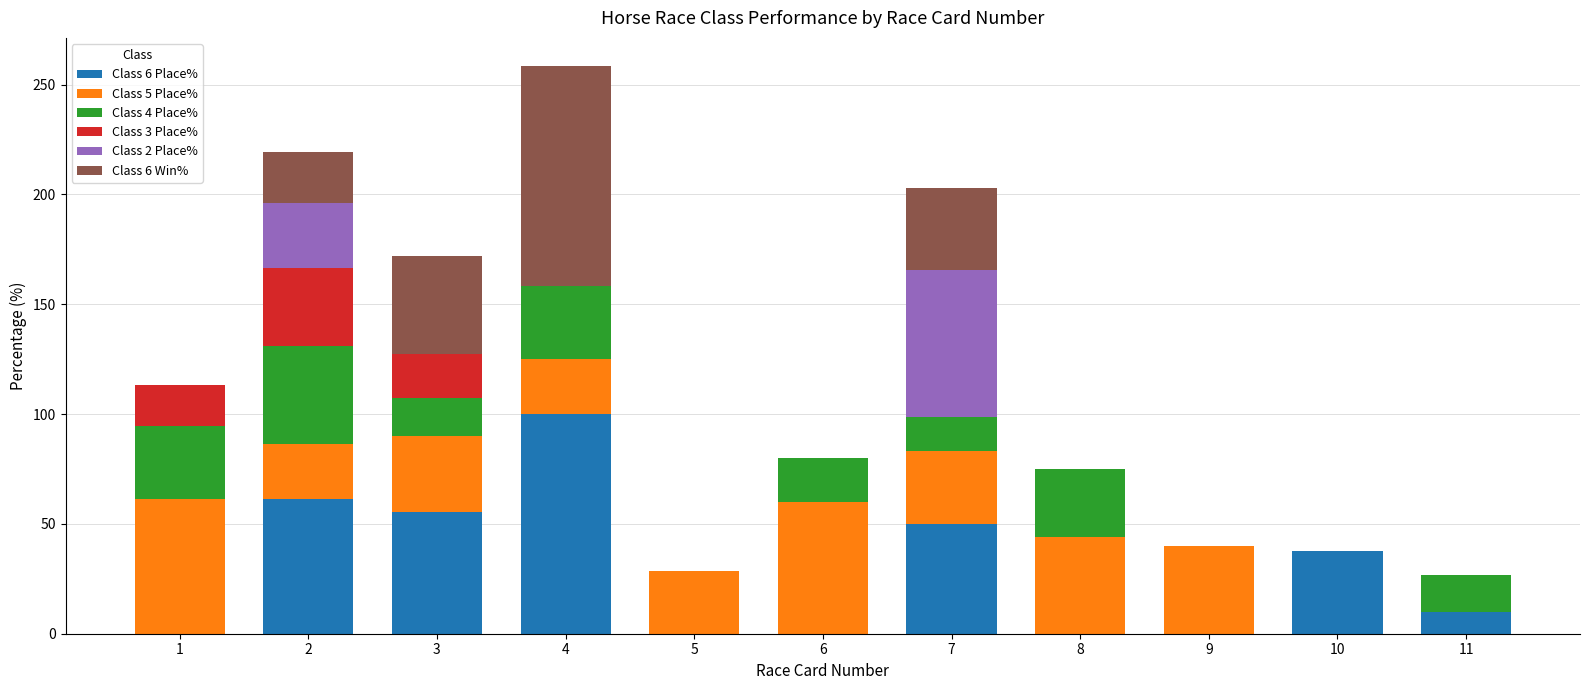

How many data points does each series have?

11